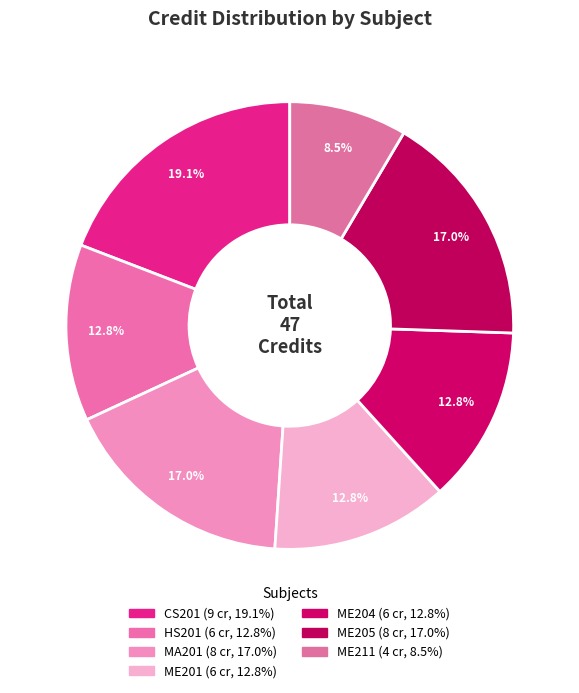

What is the total percentage of HS201 and ME205?

29.8%